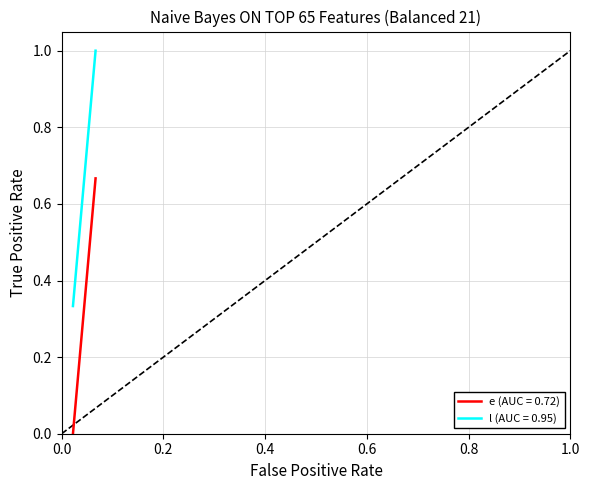

List the series in order of their peak value, highest first.

l (AUC = 0.95), e (AUC = 0.72)